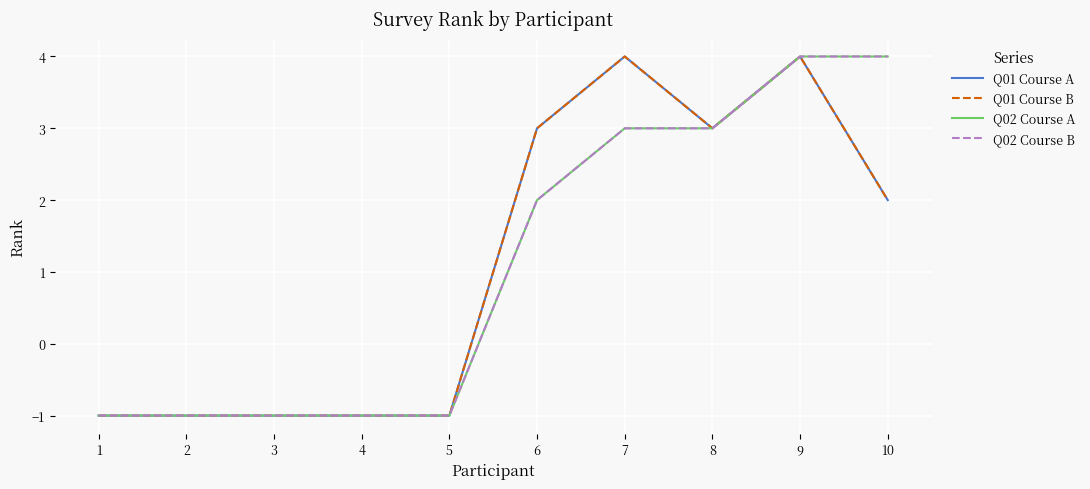

Does the chart display data point markers on the line(s)?

No